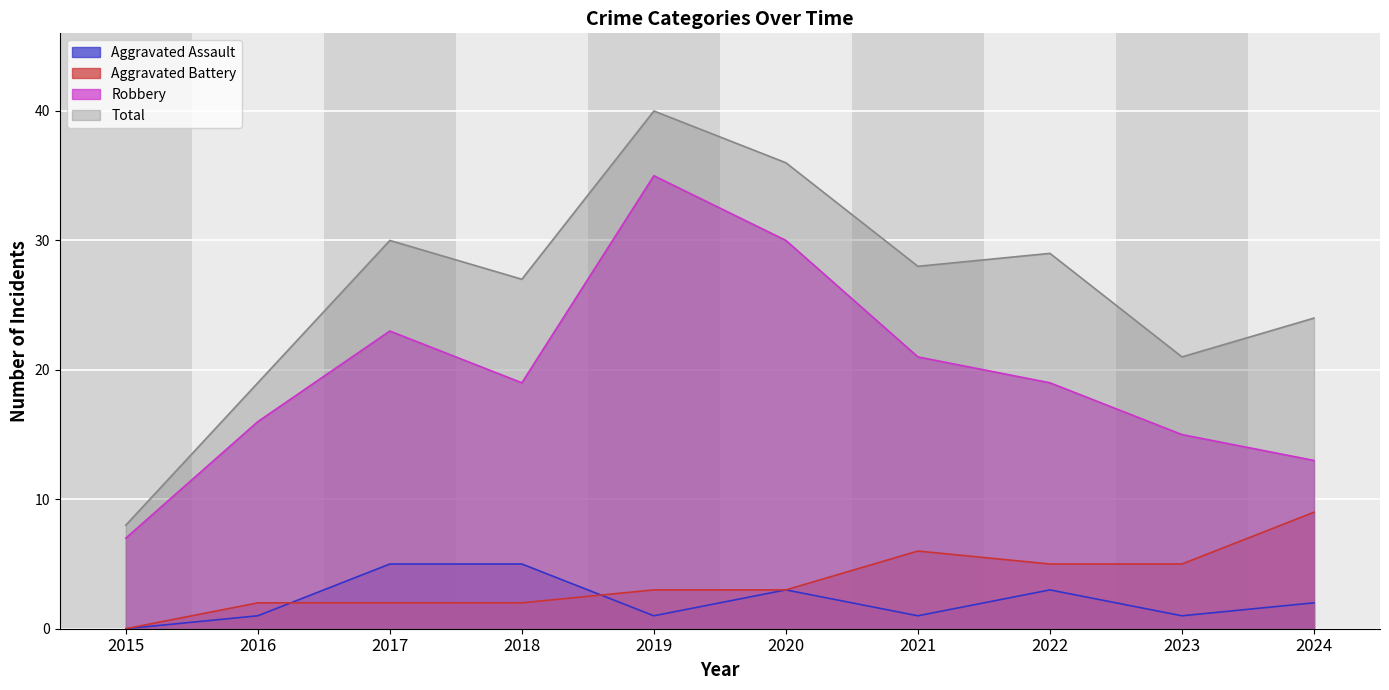

Reading left to right, extract all data points from this chart.

Aggravated Assault: 0	1	5	5	1	3	1	3	1	2
Aggravated Battery: 0	2	2	2	3	3	6	5	5	9
Robbery: 7	16	23	19	35	30	21	19	15	13
Total: 8	19	30	27	40	36	28	29	21	24